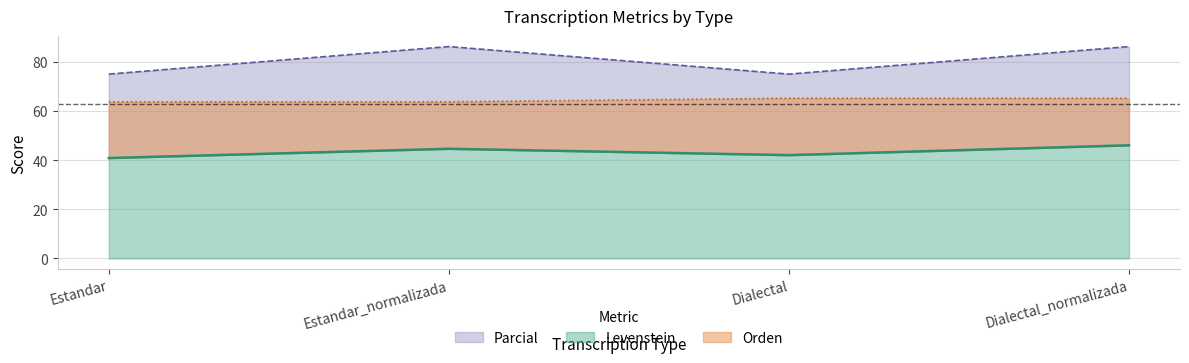

What is the value of the Parcial point at the 3rd from the left?

75.0